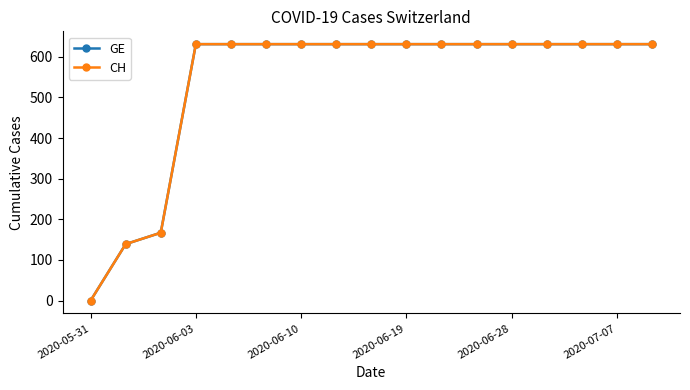

Does the chart have visible grid lines?

No